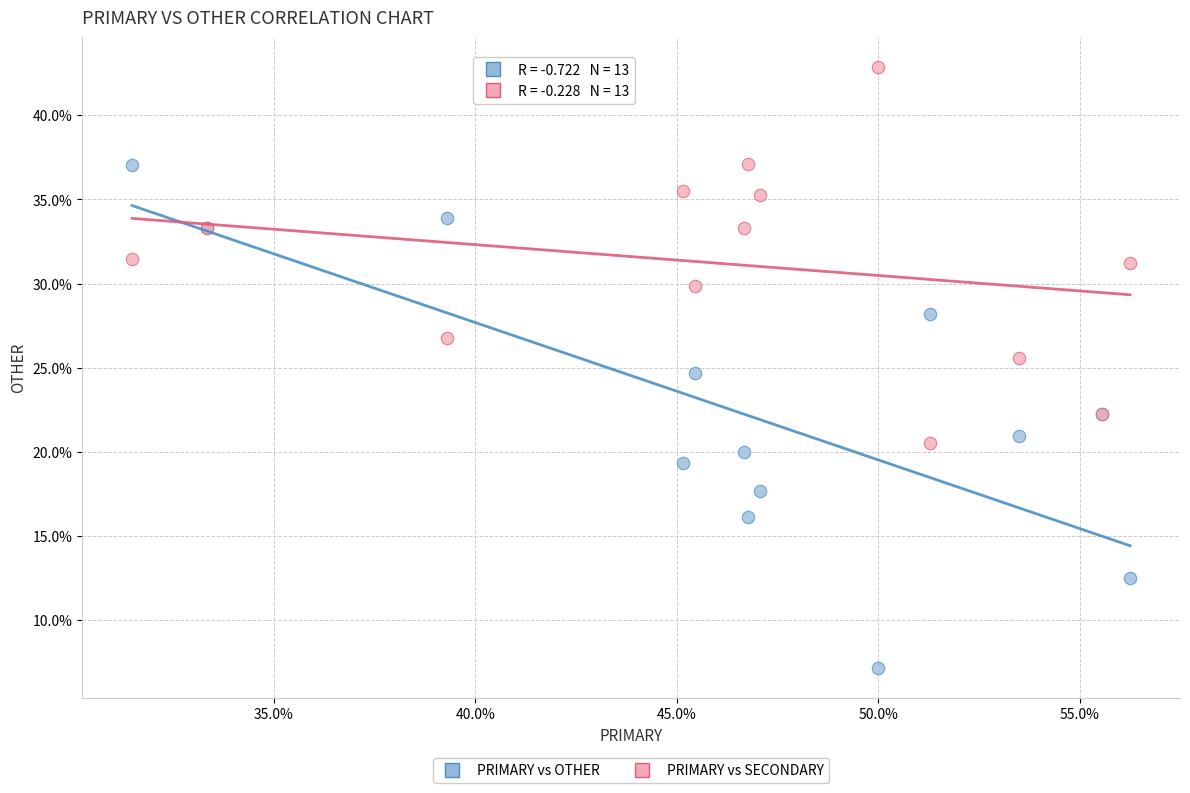

What is the X range (max minus min) for the scatter plot?

24.8